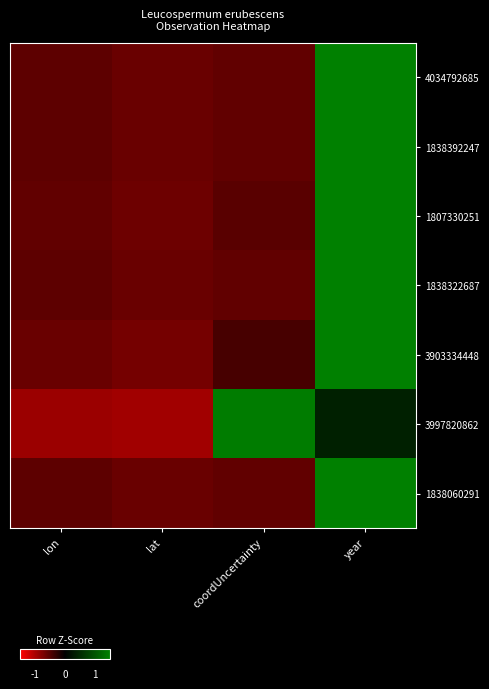

Between lat and year, which series saw the biggest shift?

3903334448